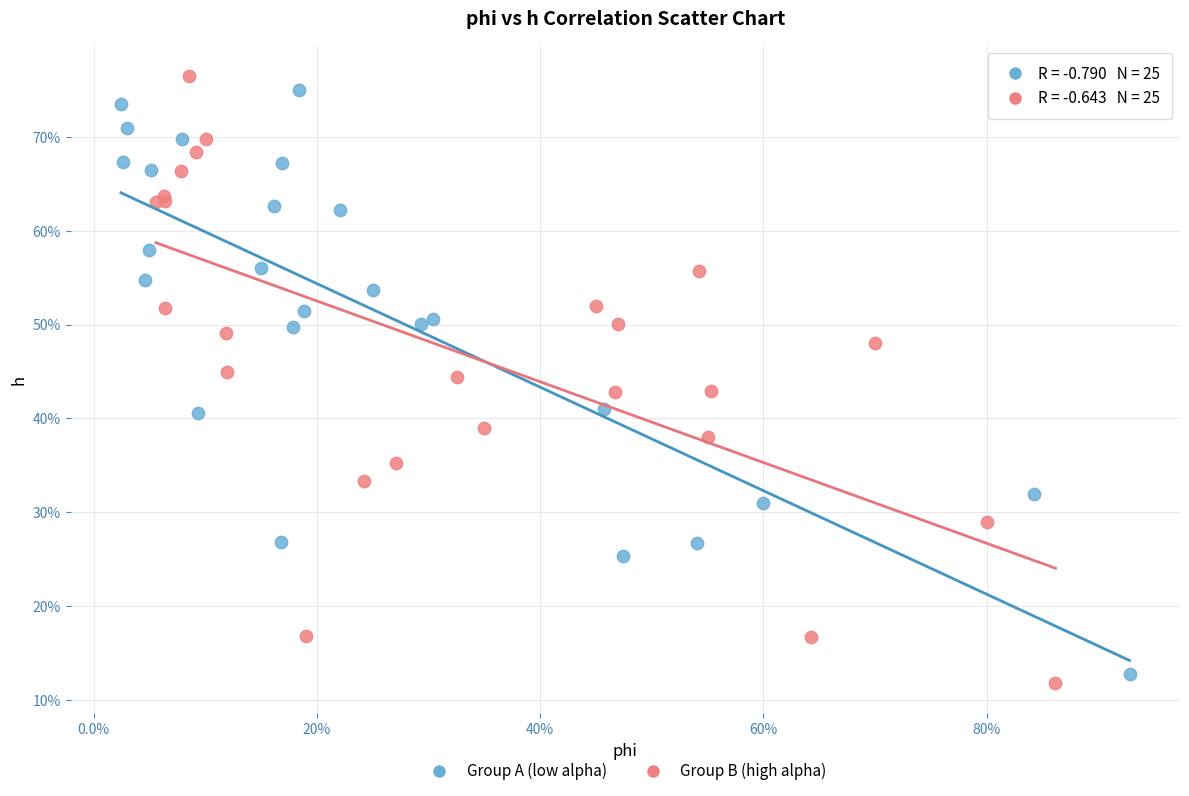

Which series reaches the maximum Y coordinate?

Group B (high alpha)